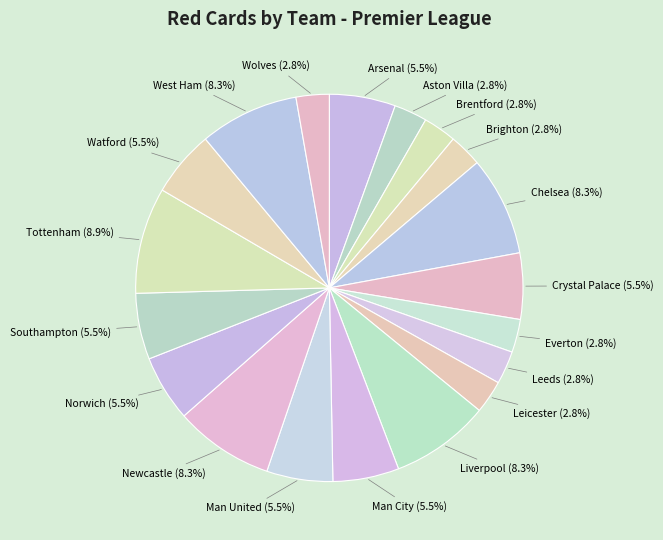

How many segments does this pie chart have?

19